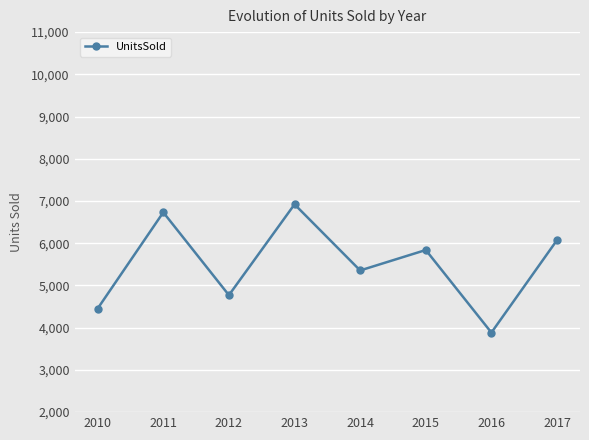

What is the change in value from 2011 to 2014?

-1376.1